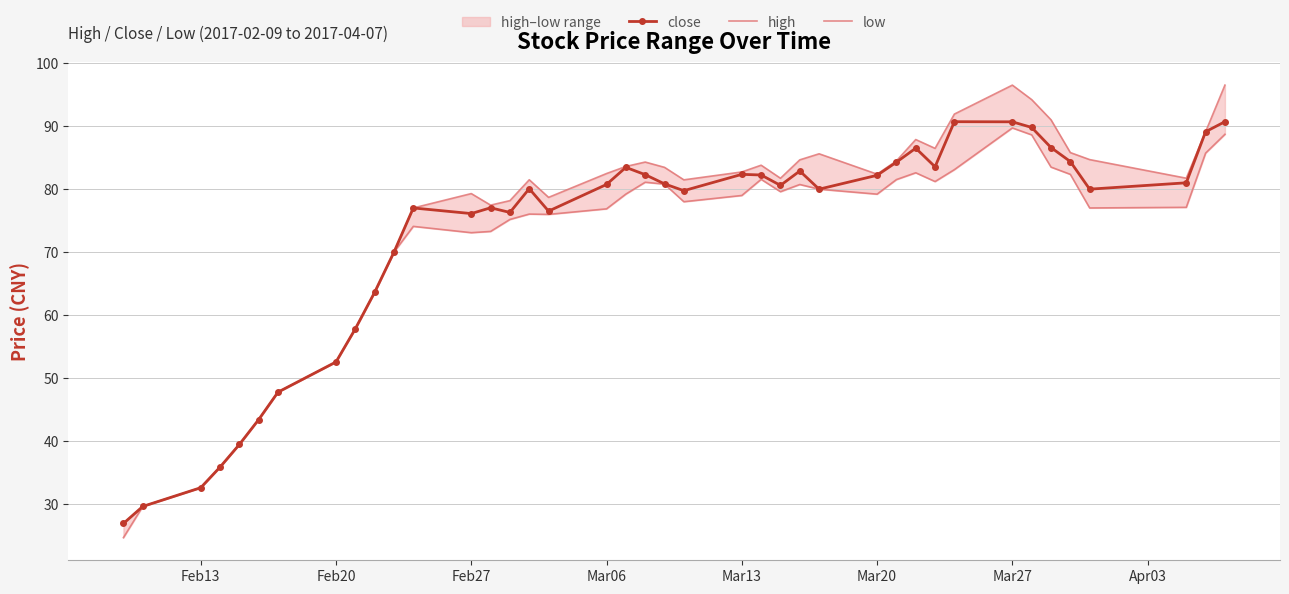

Is it true that close equals 80.8 at Mar06?

True